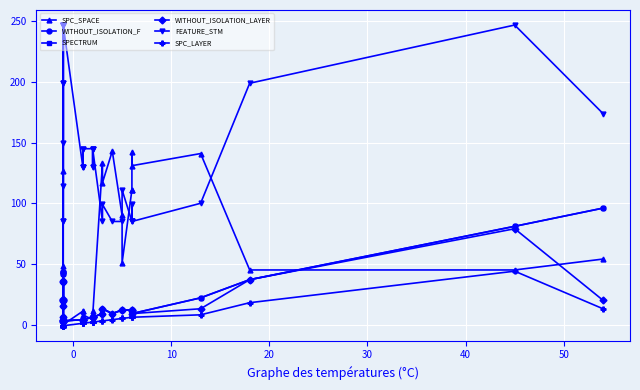

How many values in the WITHOUT_ISOLATION_F series exceed 9?

17